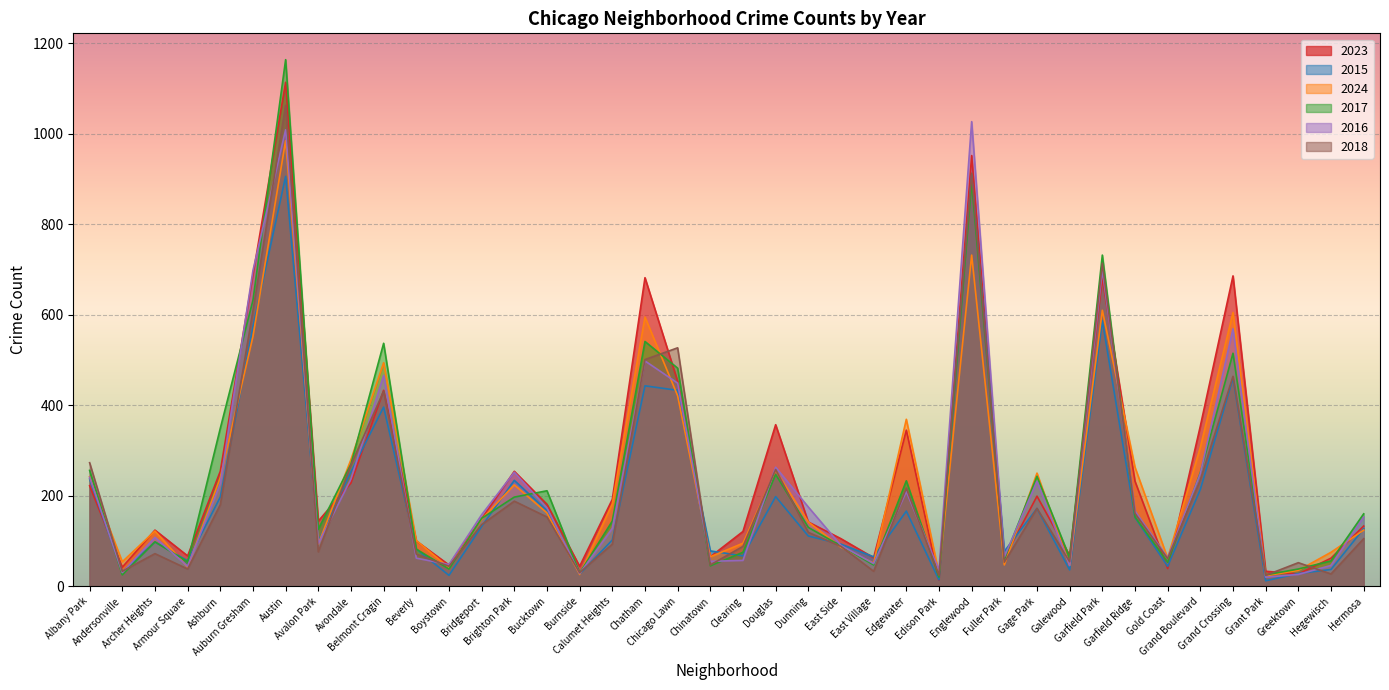

Which series has the largest range (max minus min)?

2017